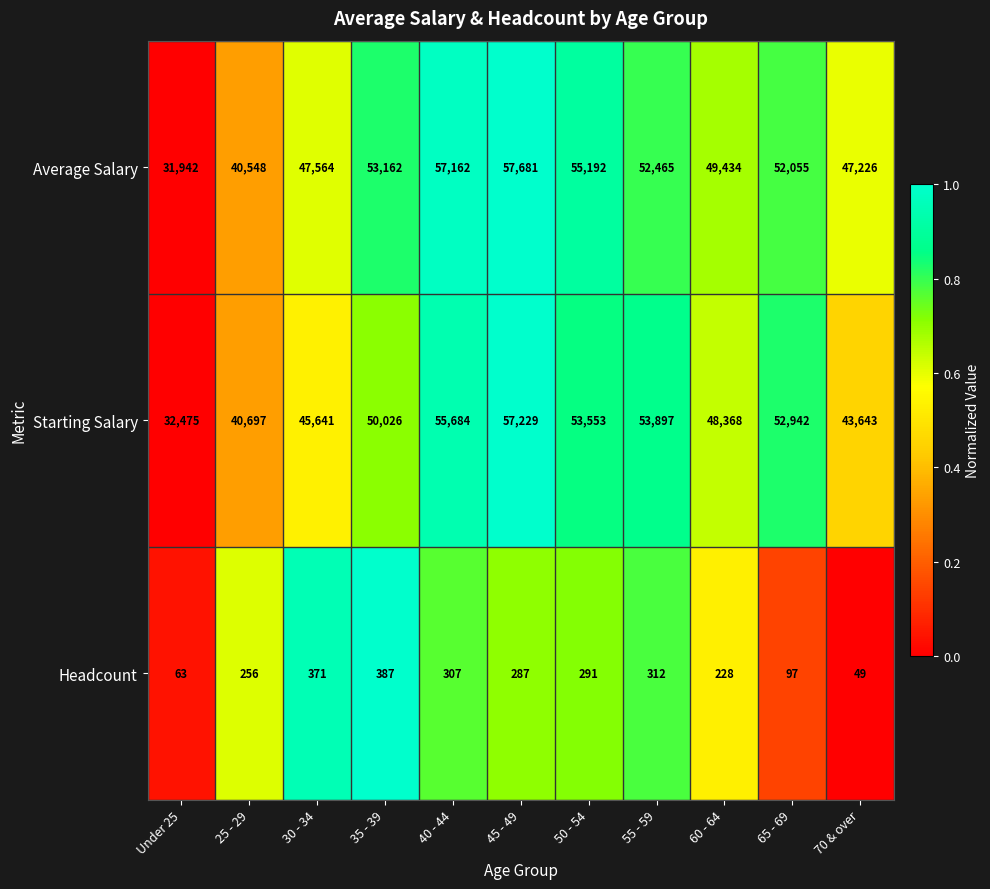

At which label does Average Salary first exceed 52055?

35 - 39